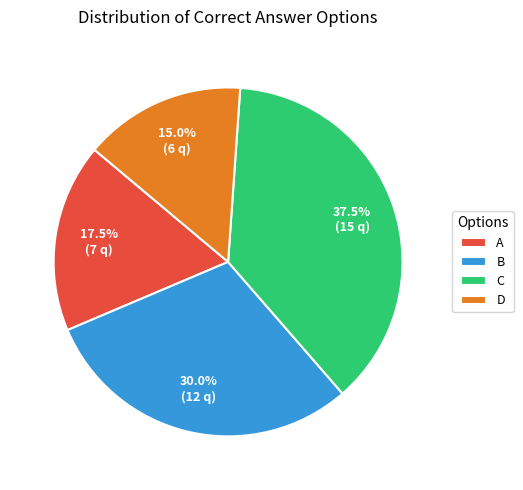

Which slice is the smallest?

D